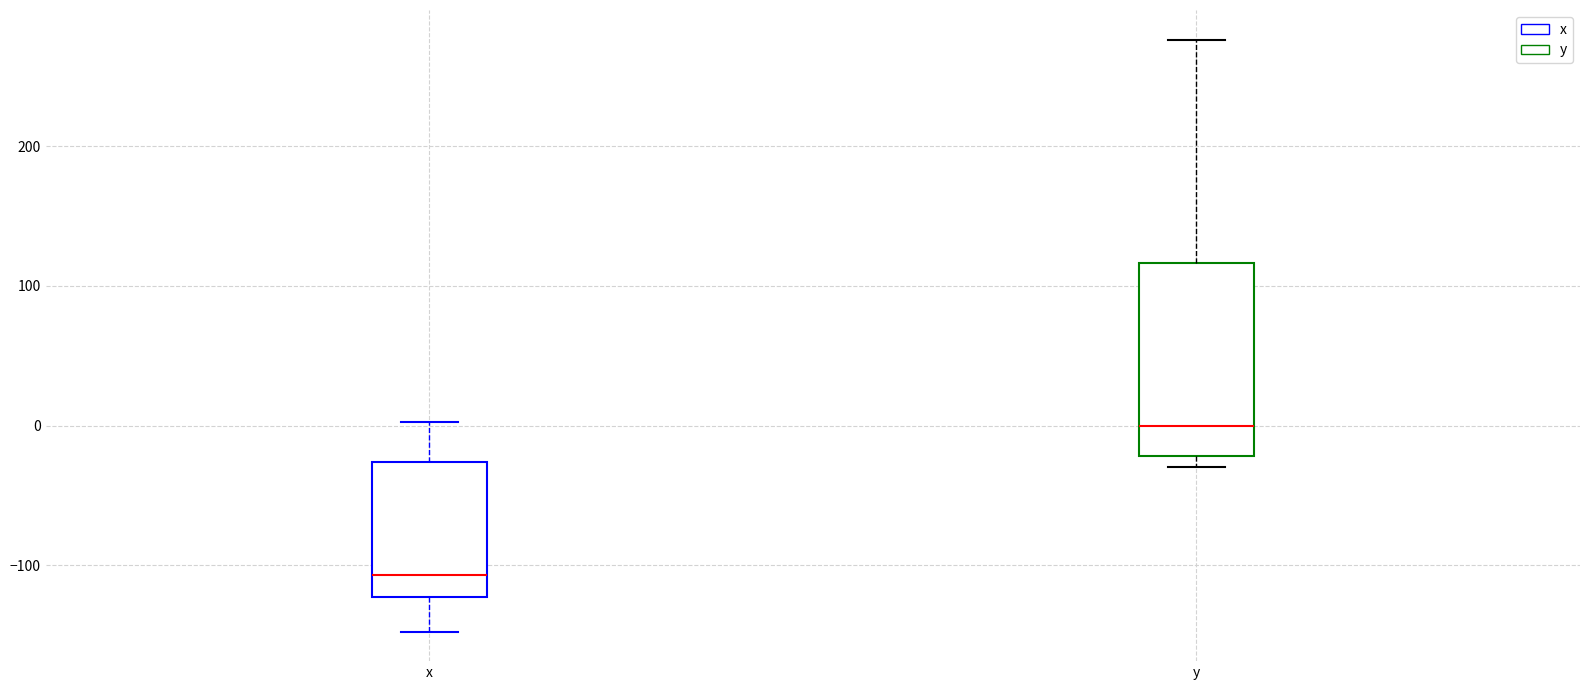

Which box has the lowest median line?

x